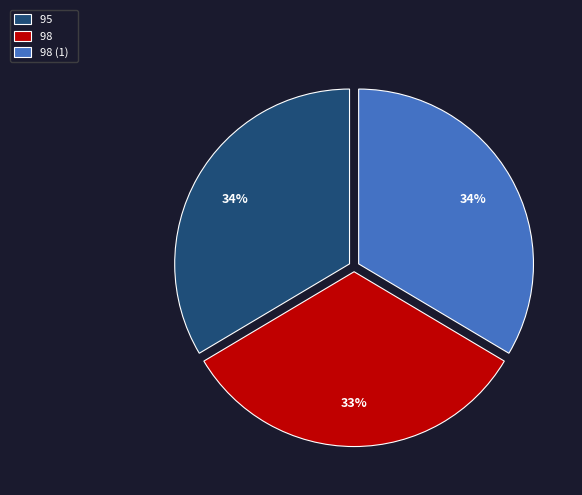

Which category has the smallest portion of the pie?

98